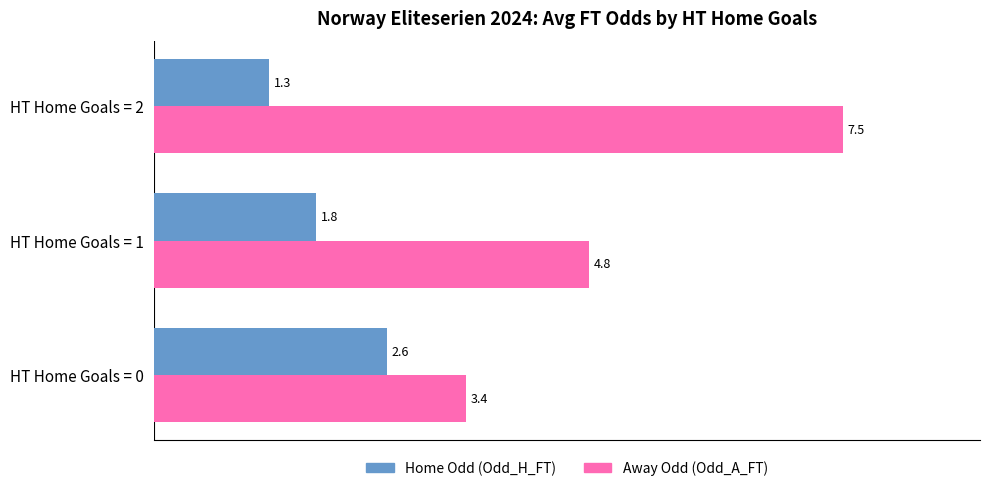

How many data points does each series have?

3